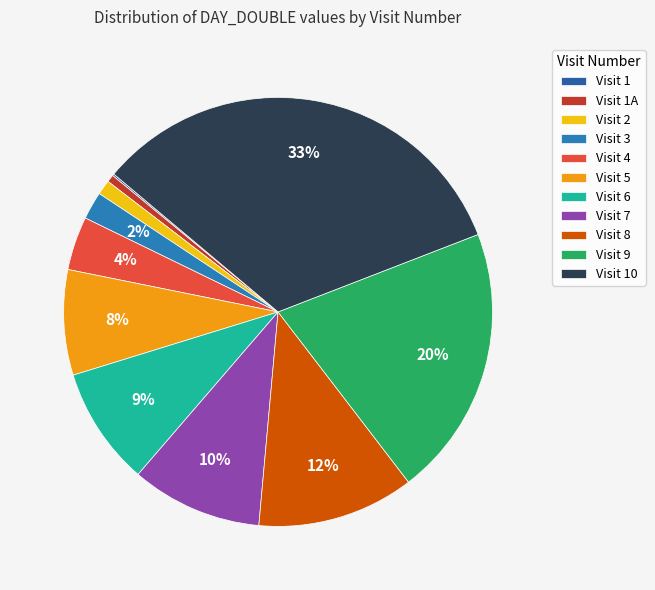

Is there a majority slice in this chart?

No